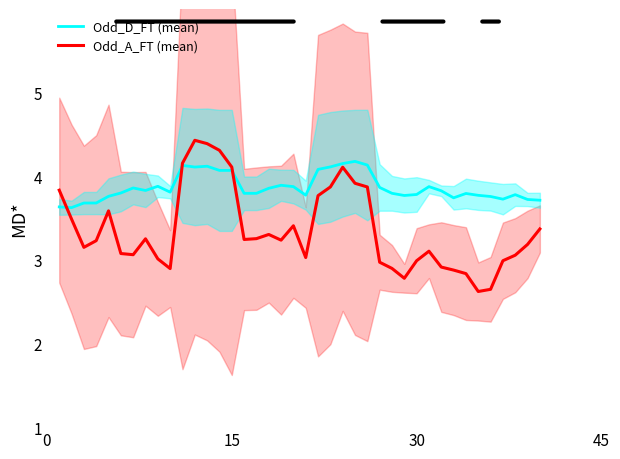

What is the minimum value for Odd_D_FT (mean)?

3.6